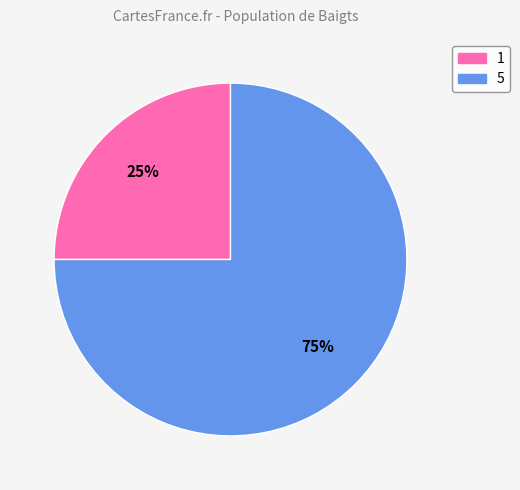

Is 5 the majority of the pie?

Yes